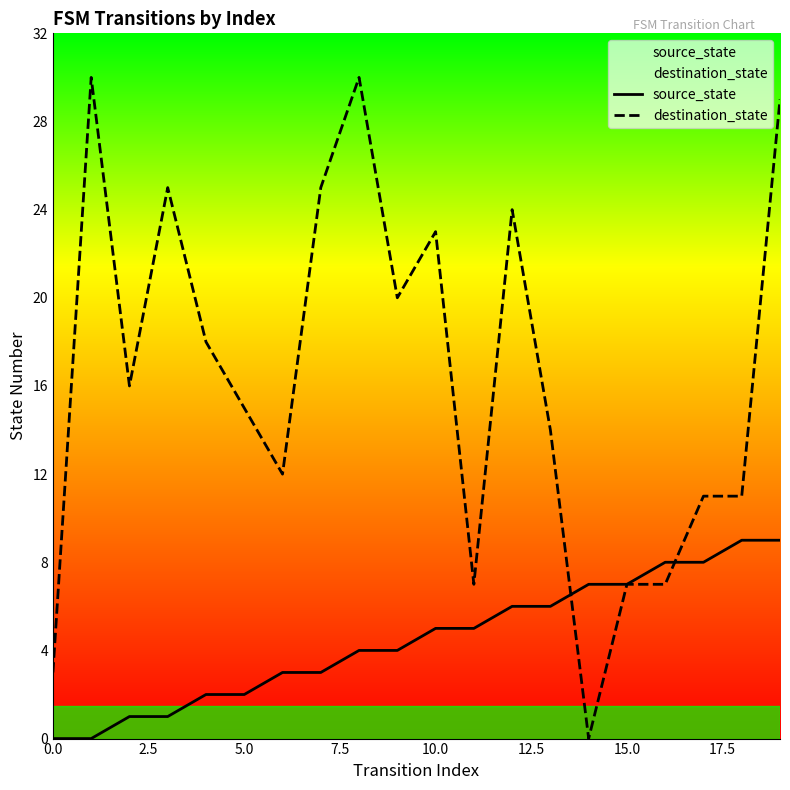

Reading left to right, list all the values displayed in this chart.

source_state: 0	0	1	1	2	2	3	3	4	4	5	5	6	6	7	7	8	8	9	9
destination_state: 3	30	16	25	18	15	12	25	30	20	23	7	24	14	0	7	7	11	11	29